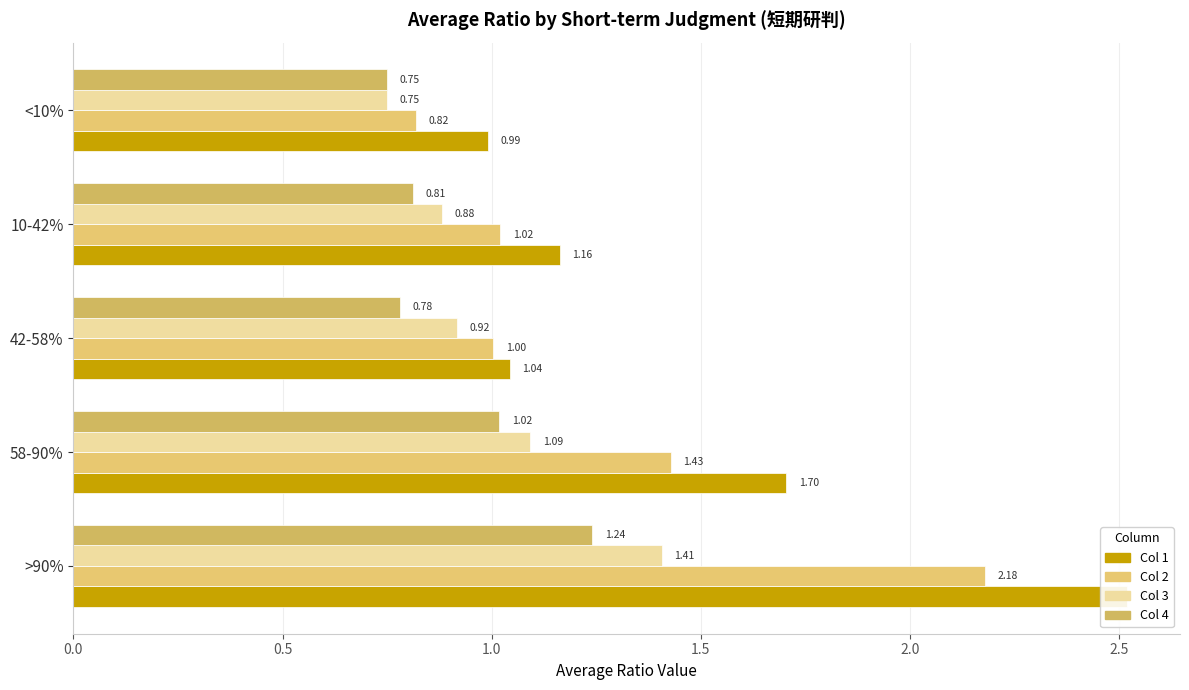

What is the difference between the second highest and second lowest values in the Col 1 series?

0.7